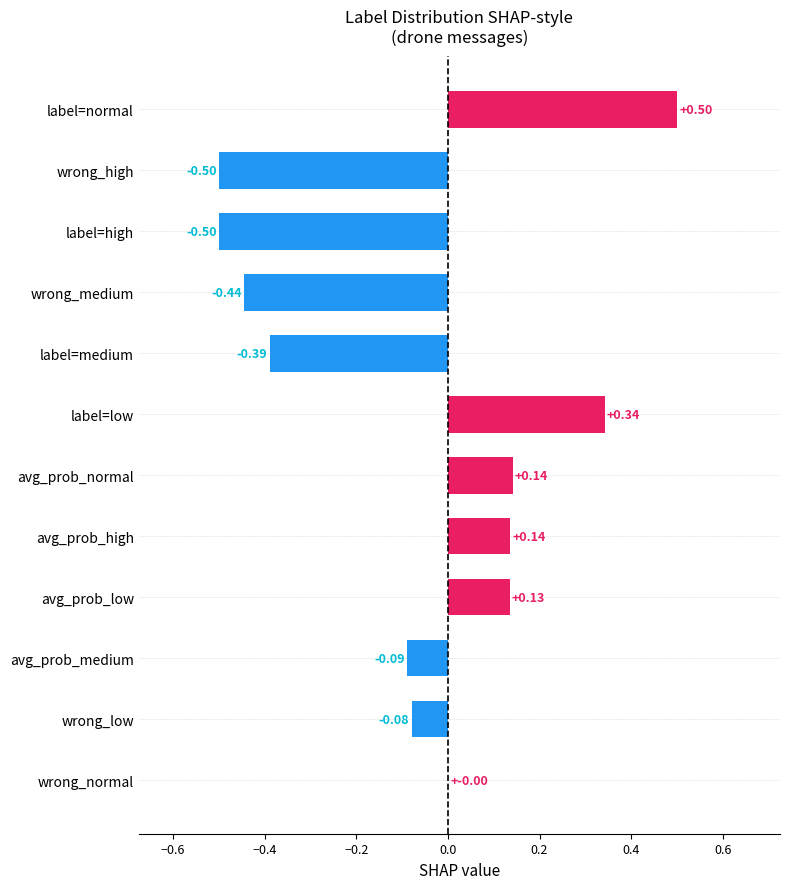

Count the number of categories in the chart.

12